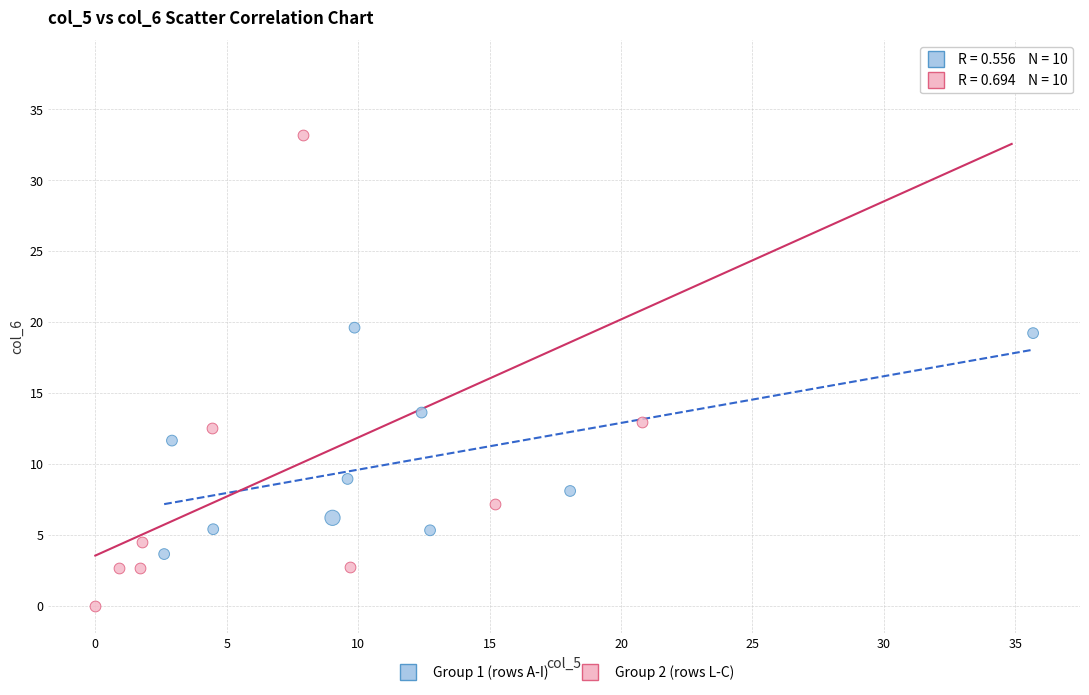

Which series has the widest spread of Y values?

Group 2 (rows L-C)